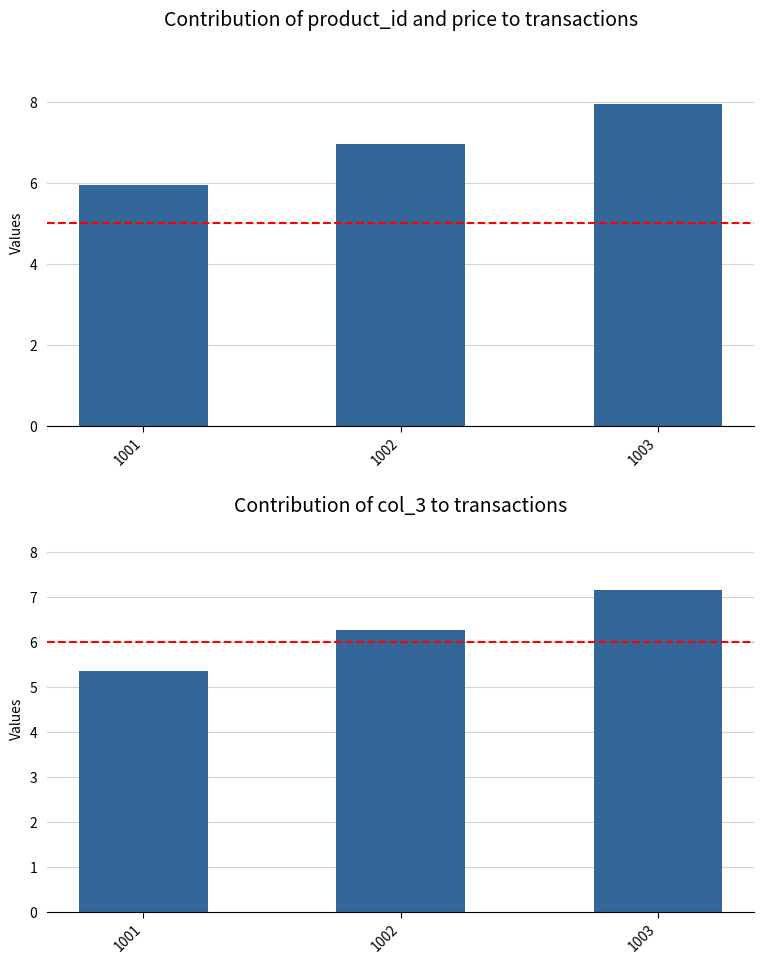

What is the lowest value of the price series?

6.0